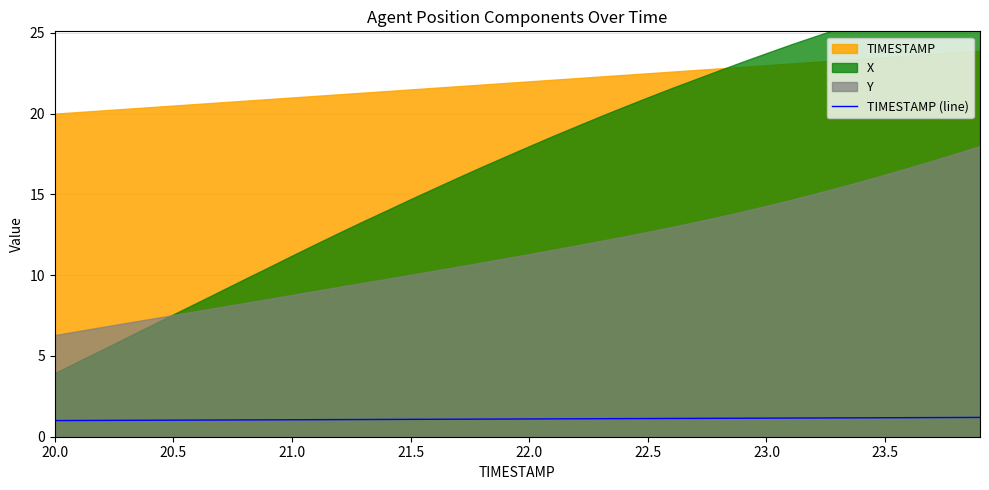

What is the lowest value of the TIMESTAMP (line) series?

1.0